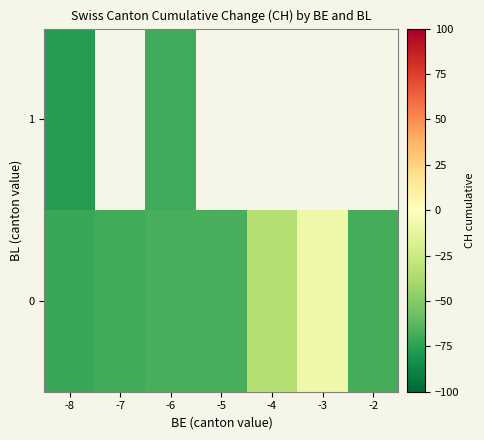

At -4, list the series in order from smallest to largest.

0, 1